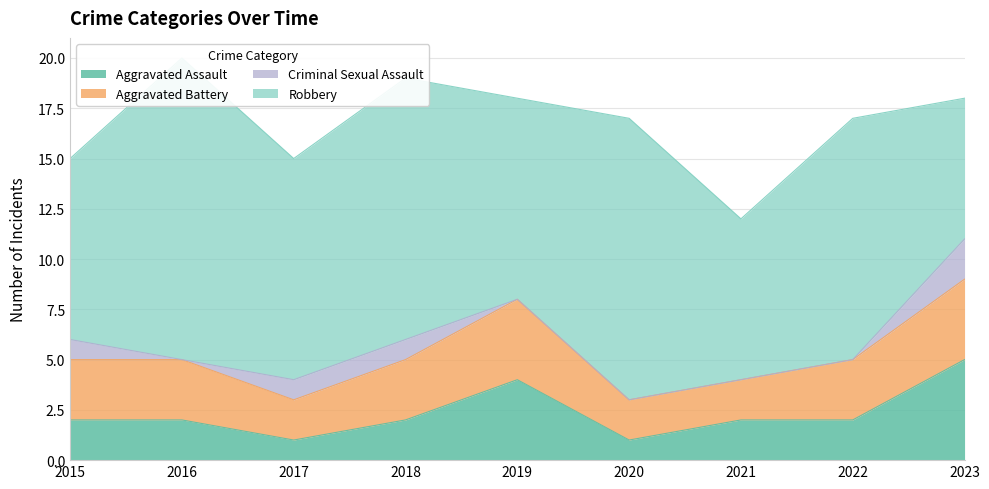

At which category is the sum across all series the highest?

2016